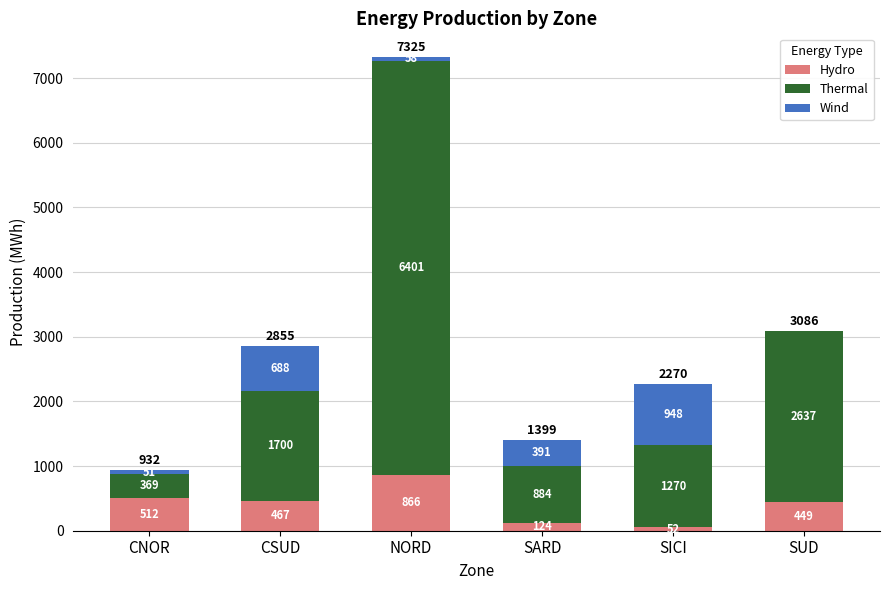

What is the sum of all Hydro values?

2470